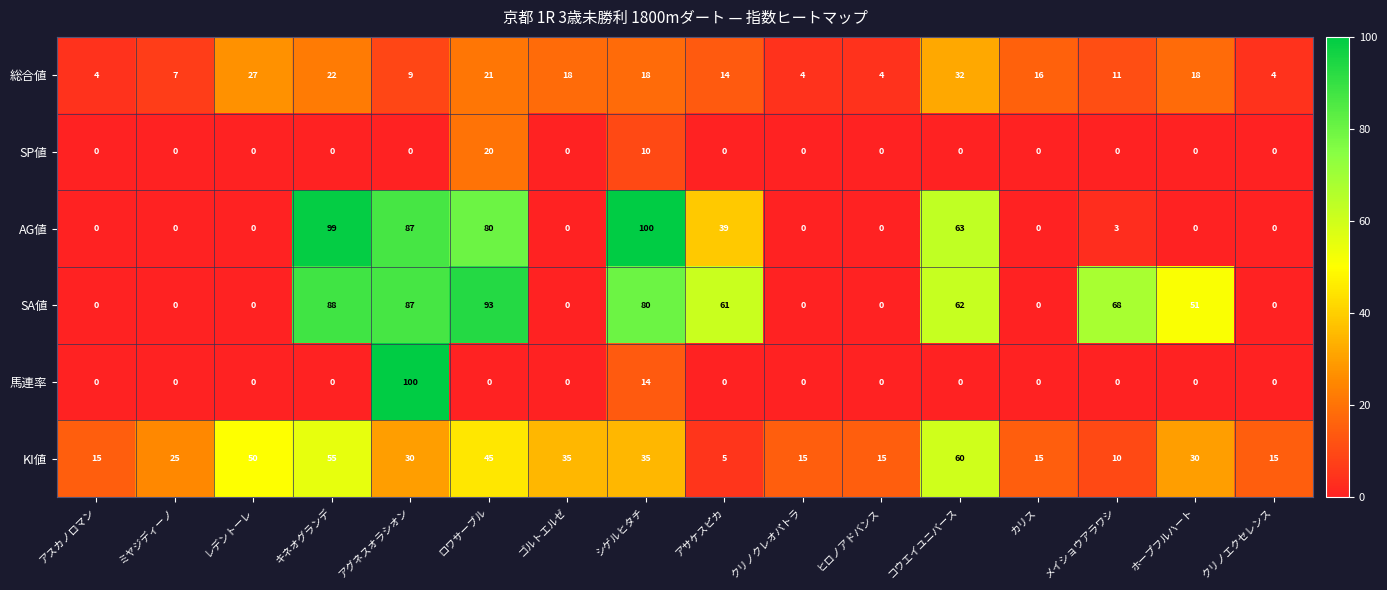

At which category is the sum across all series the highest?

アグネスオラシオン